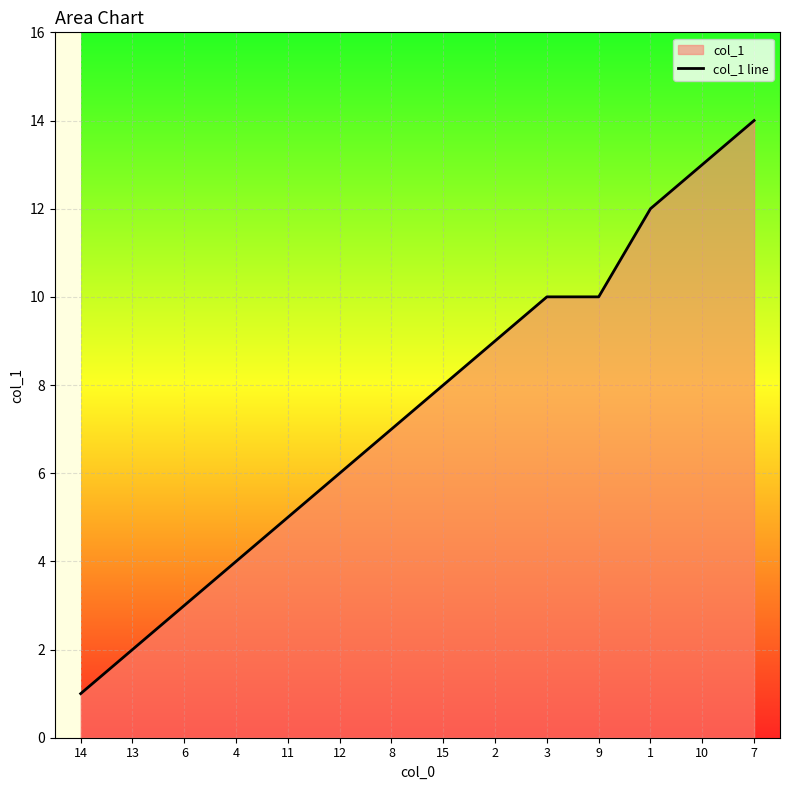

What is the difference between the maximum and second lowest values?

12